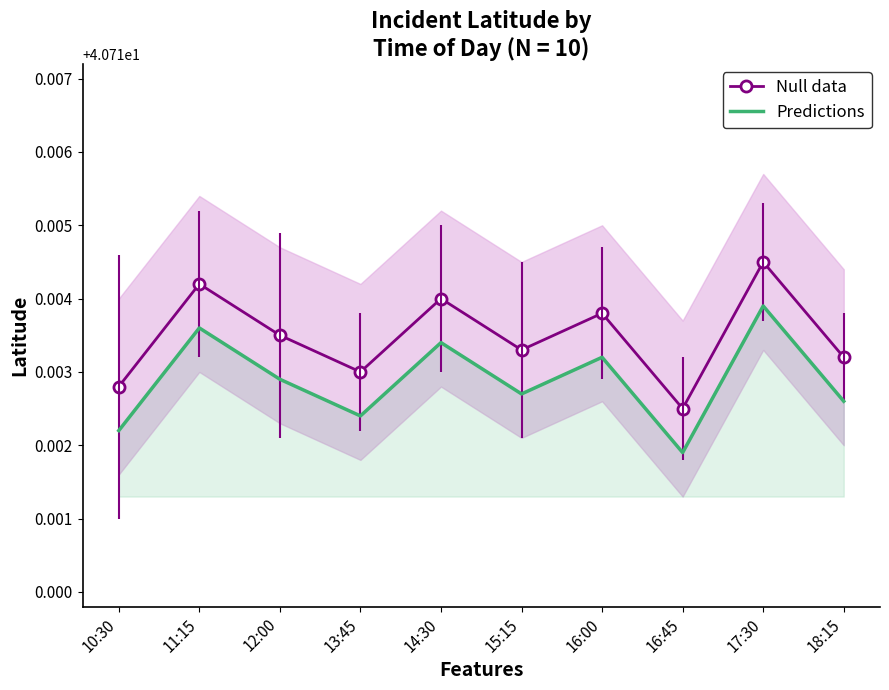

Is the value of Predictions at 16:45 greater than the value of Null data at 18:15?

No